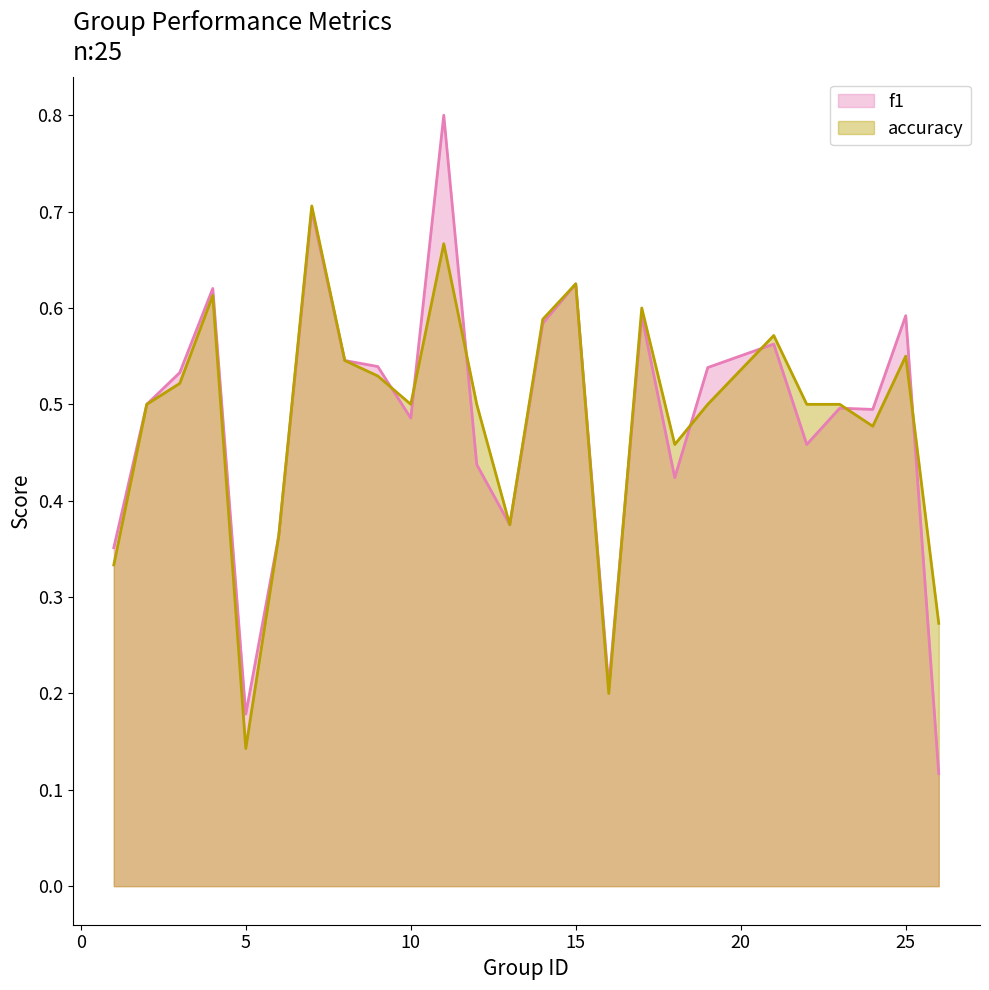

Which category has the highest value in the f1 series?

11